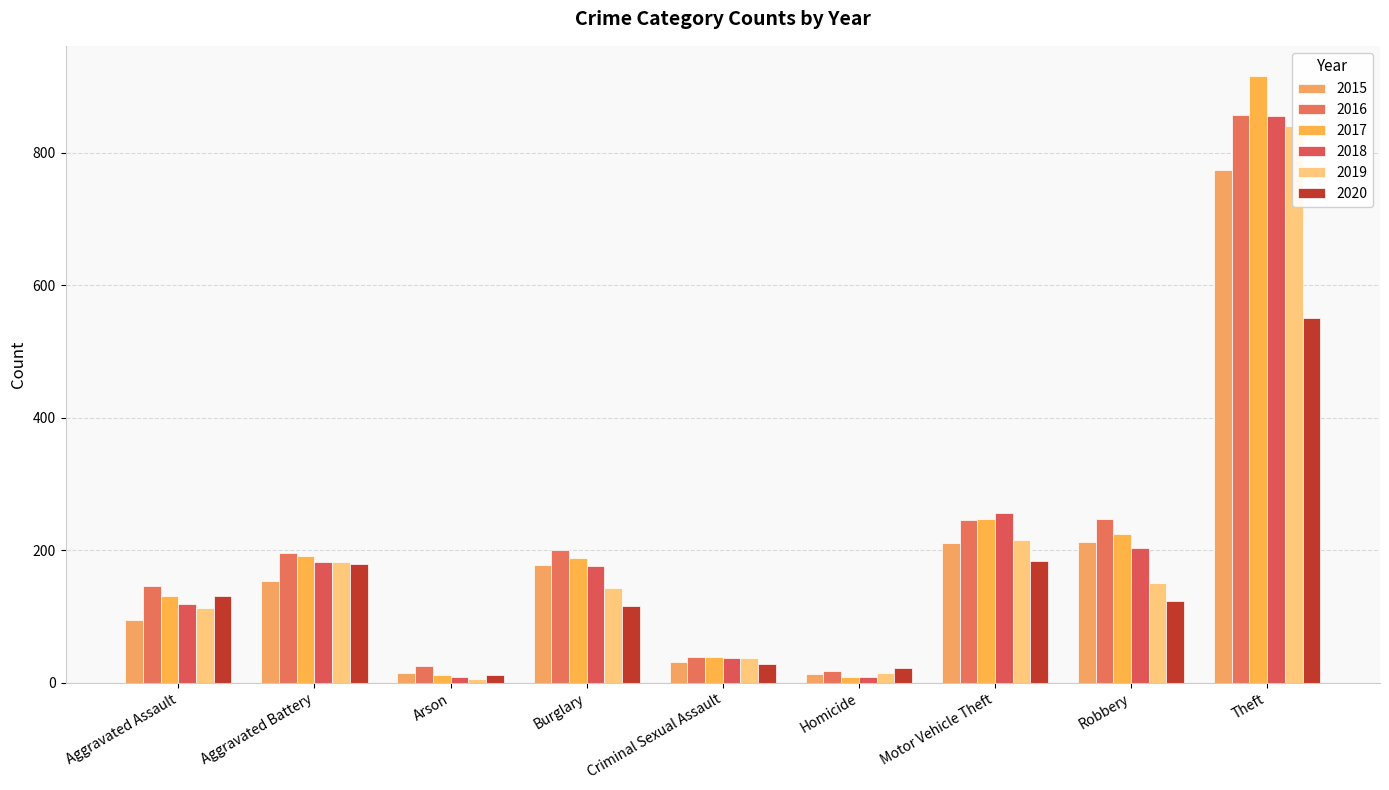

How many bars are there in each group?

6